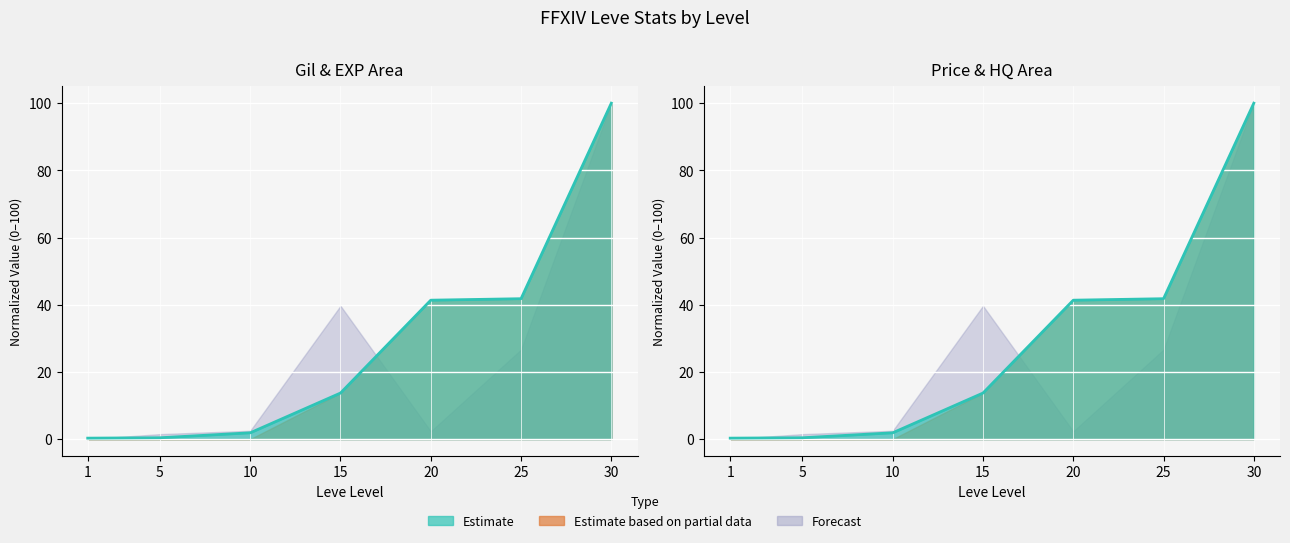

True or false: Leve Gil and Leve EXP cross at least once.

False